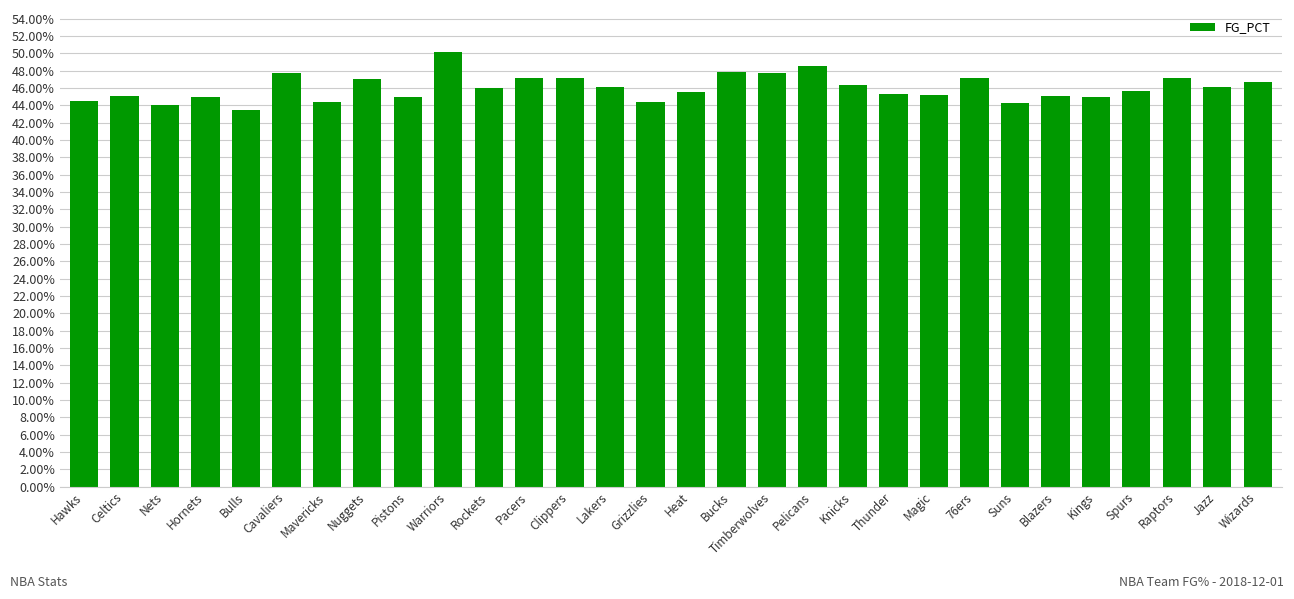

At which category does the chart reach its minimum across all series?

Bulls